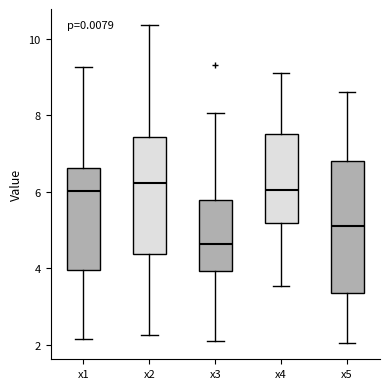

Comparing the boxes themselves (not the whiskers), which one is the tallest?

x5